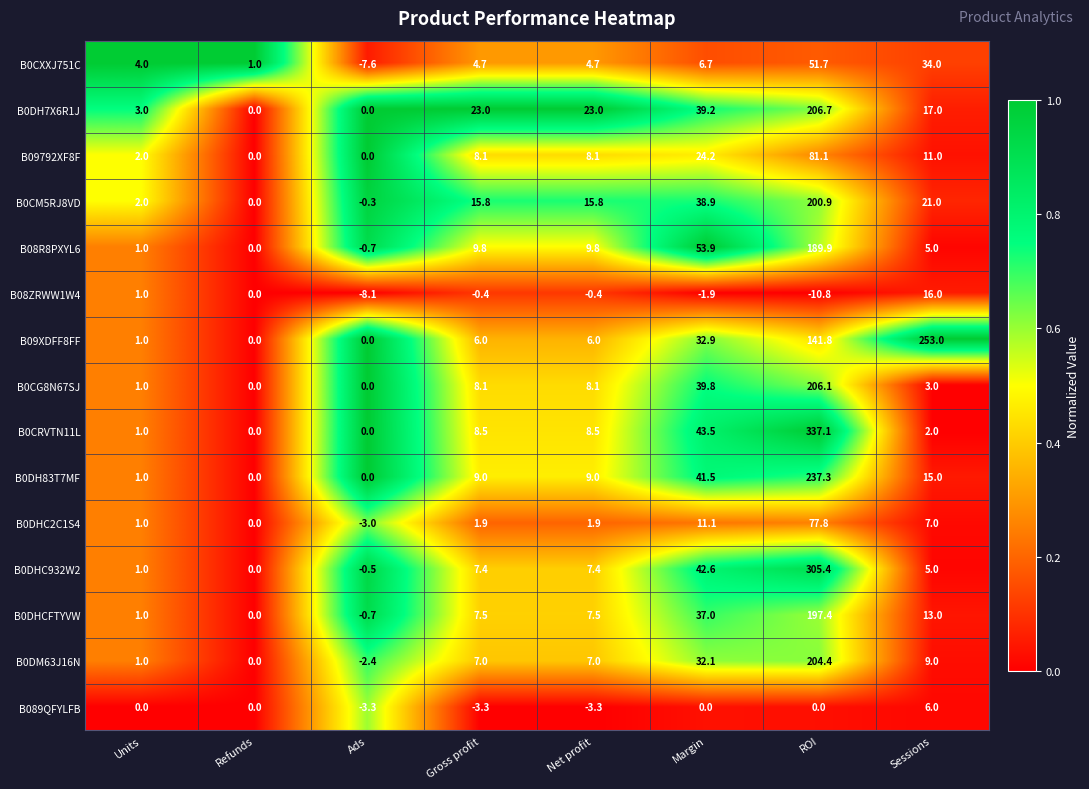

Which category has the lowest value across all series?

ROI